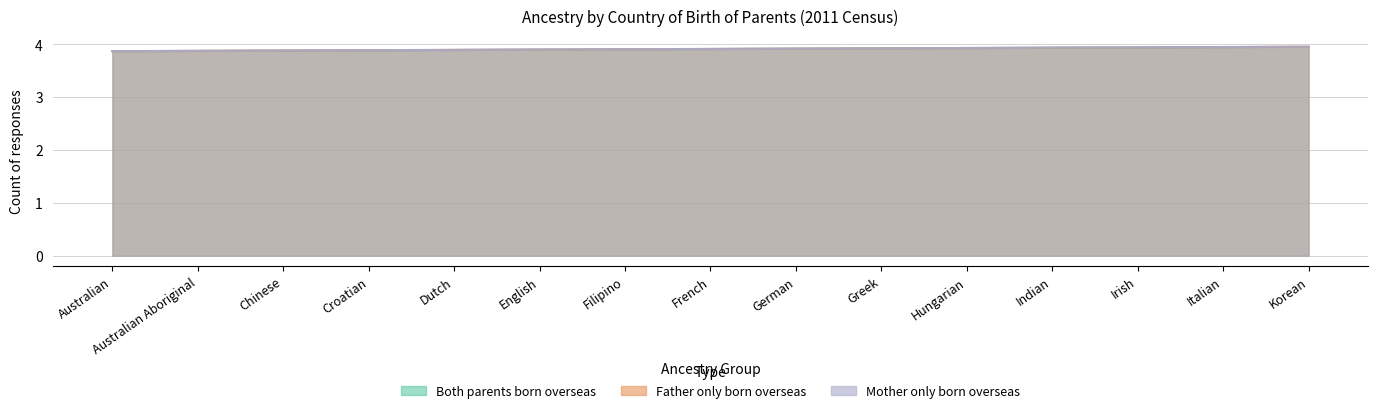

What is the sum of all Both parents born overseas values?

58.6